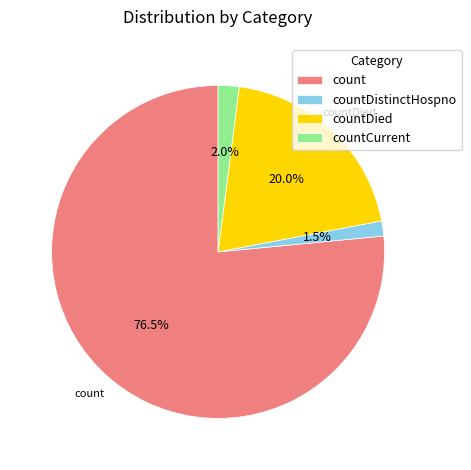

Is there any slice that represents more than half of the pie?

Yes